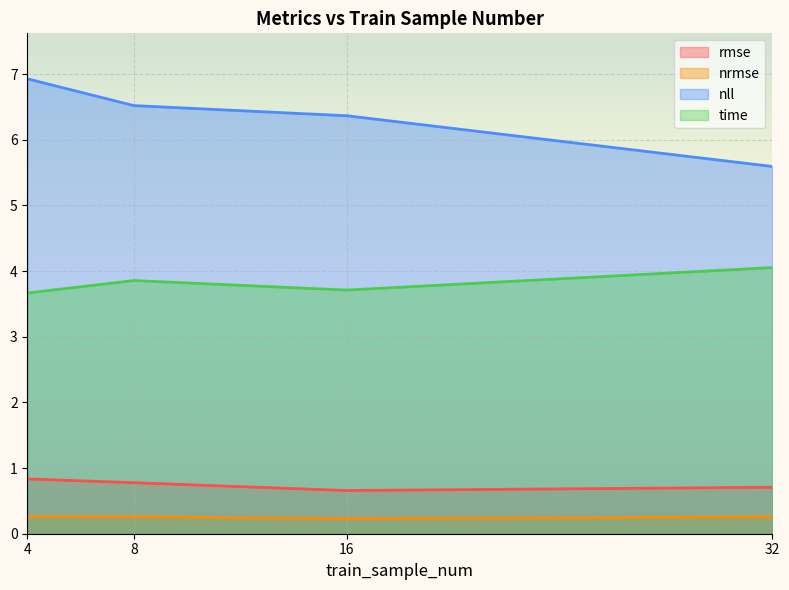

What is the maximum value for rmse?

0.8